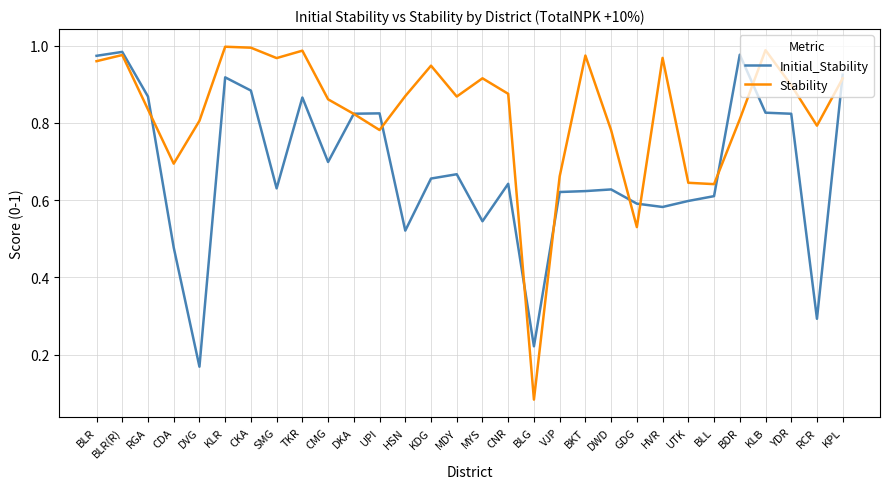

Where do Initial_Stability and Stability first cross each other?

RGA and CDA